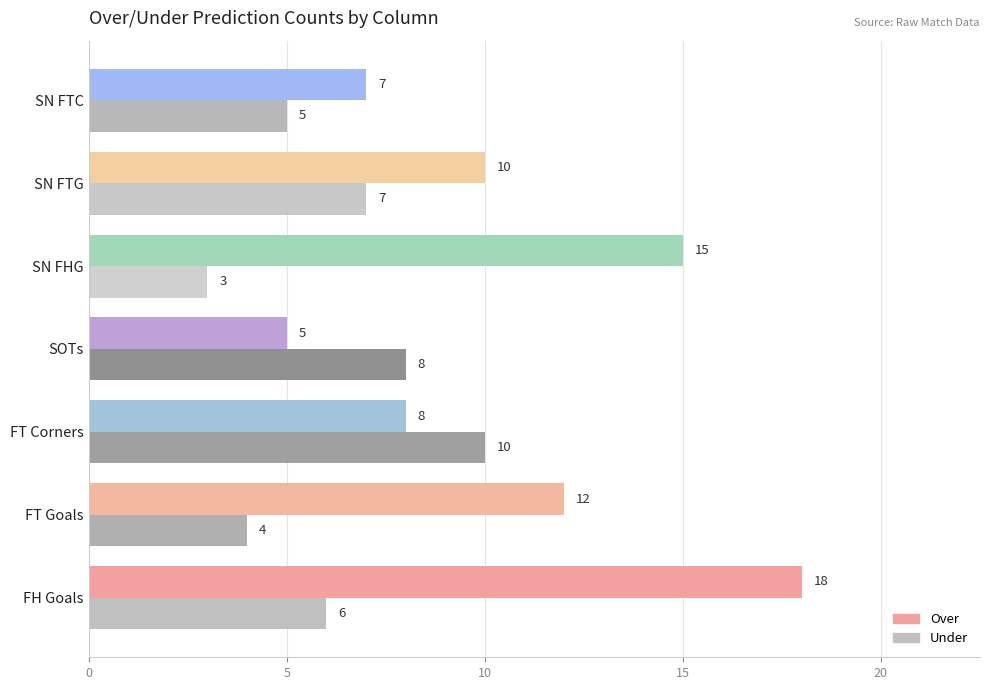

At how many categories does at least one series exceed 9?

5